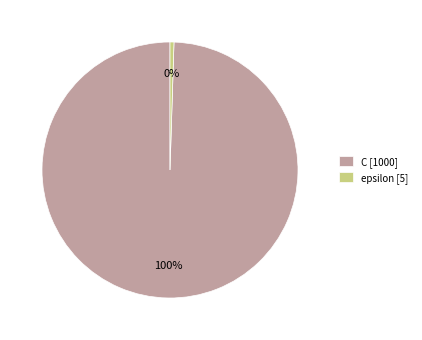

Do epsilon and C together represent more than half of the pie?

Yes